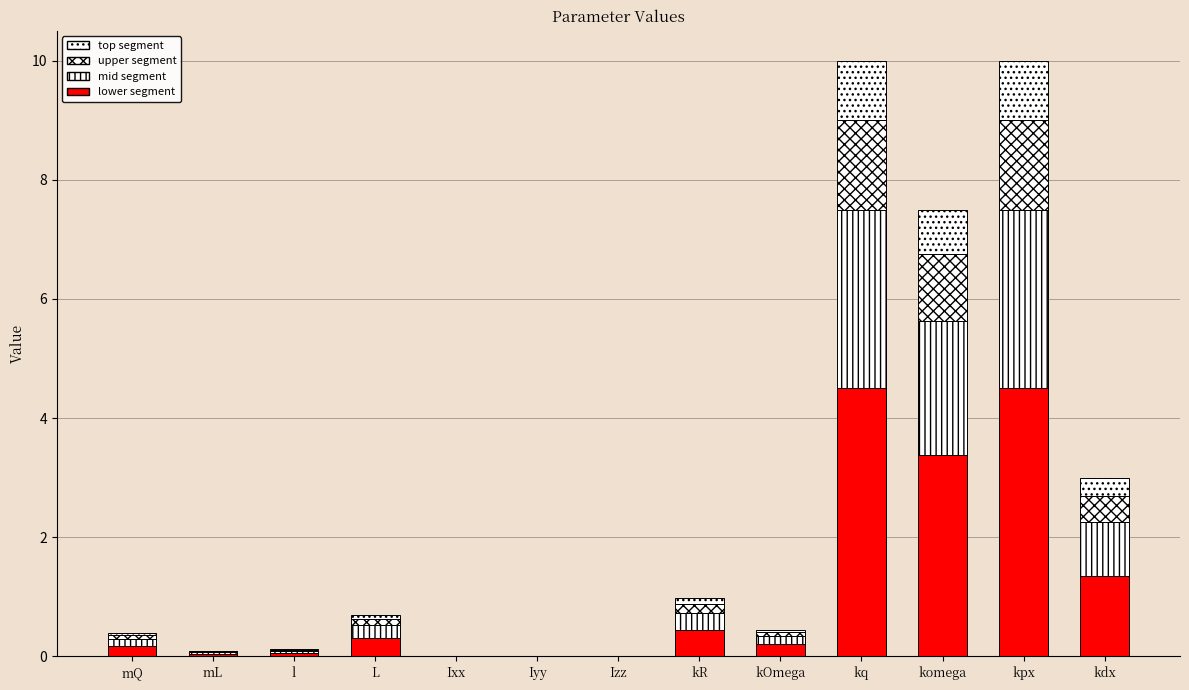

Are the bars horizontal?

No